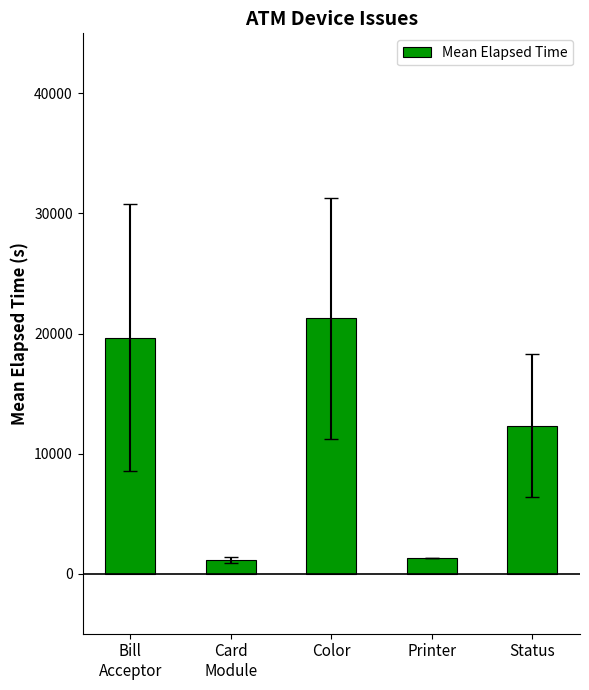

Which category has the highest value across all series?

Color